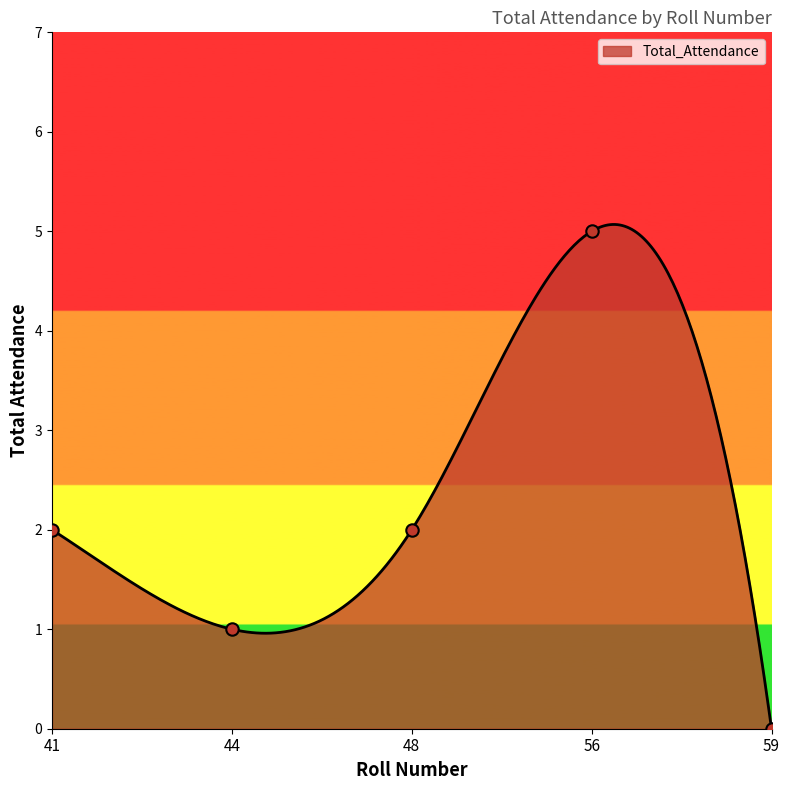

Between 48 and 56, which is larger?

56